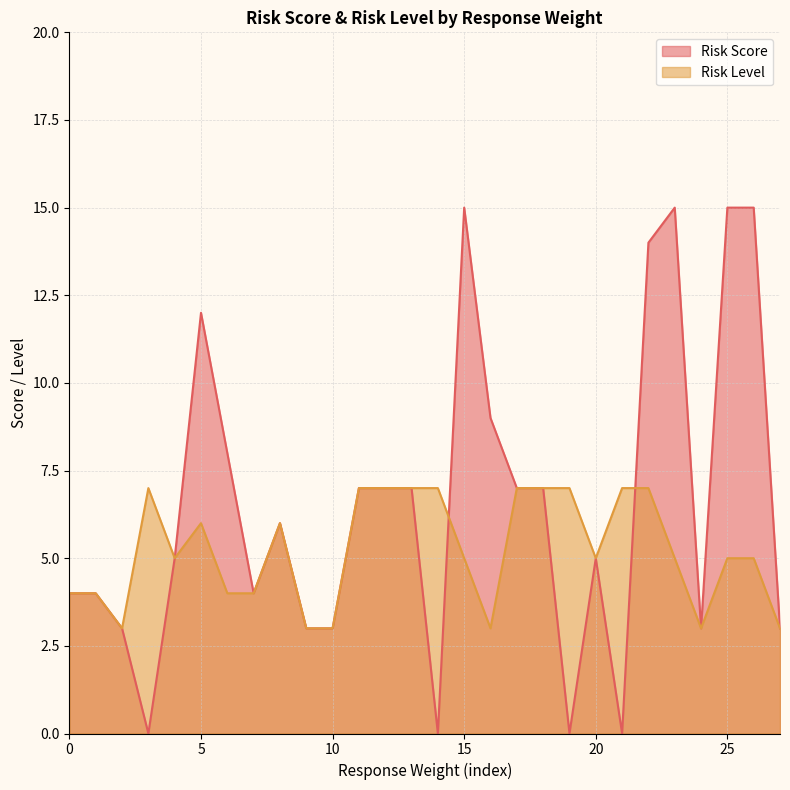

How many categories are shown in the chart?

28